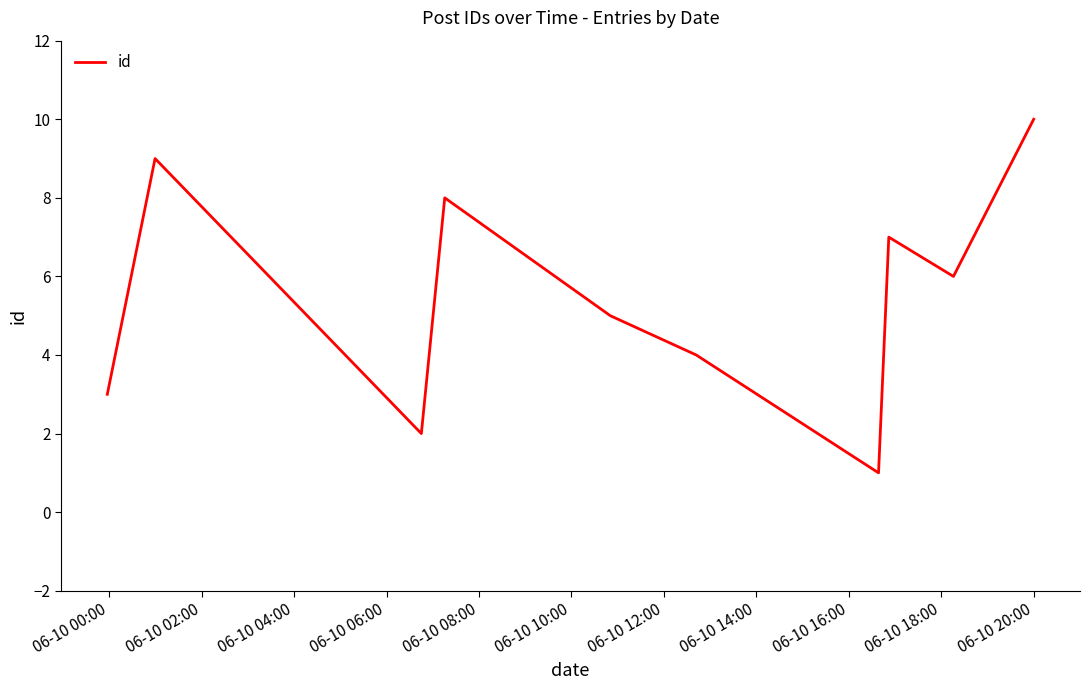

What is the difference between the maximum and minimum values?

9